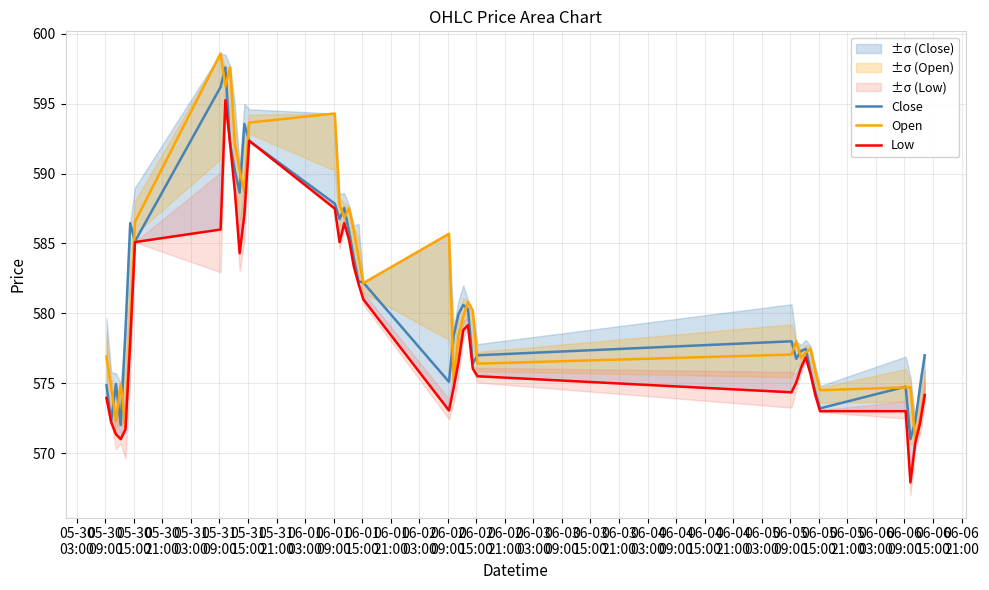

True or false: Close and Low cross at least once.

False